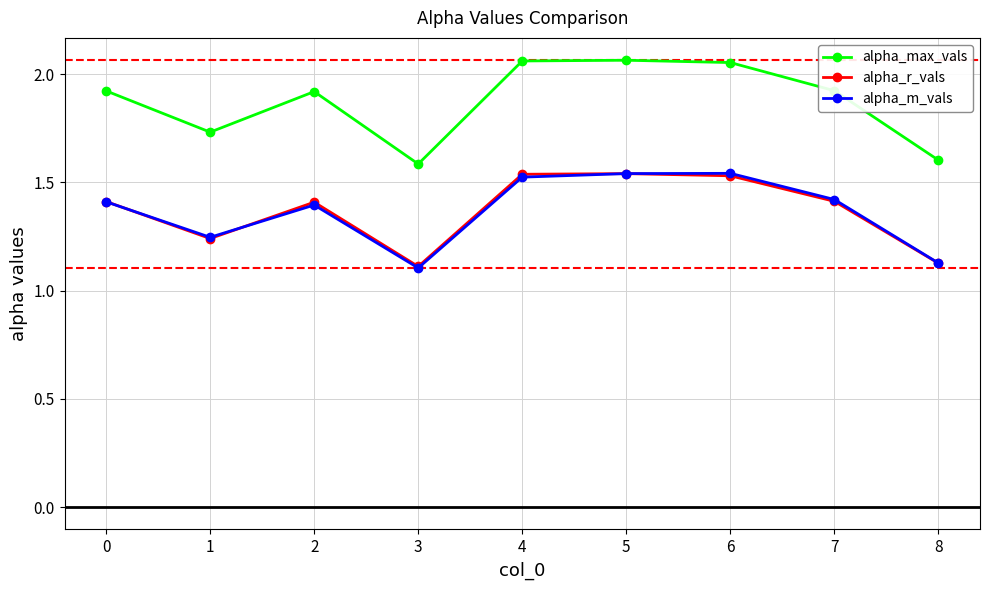

True or false: alpha_max_vals has more than 0 interior local peaks.

True